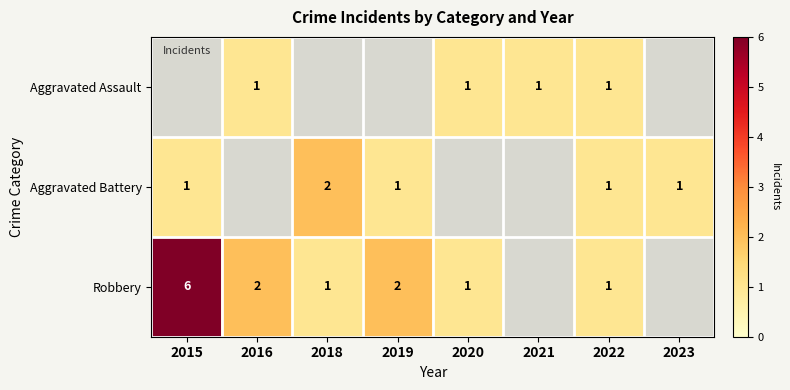

True or false: Aggravated Battery has a value of 1 at 2018.

False